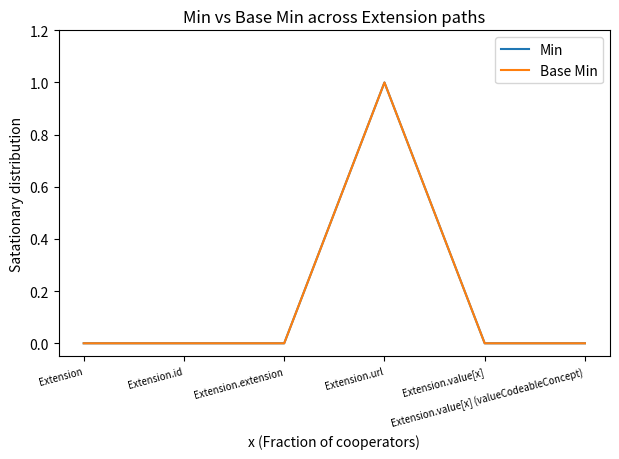

Which series has the widest spread of values?

Min